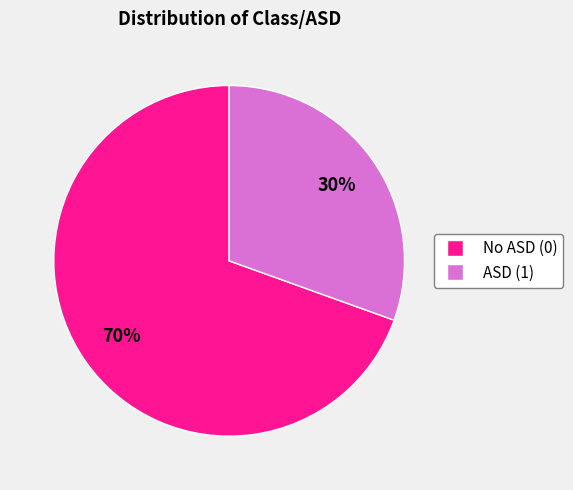

To the nearest percent, what is the average slice percentage?

50%